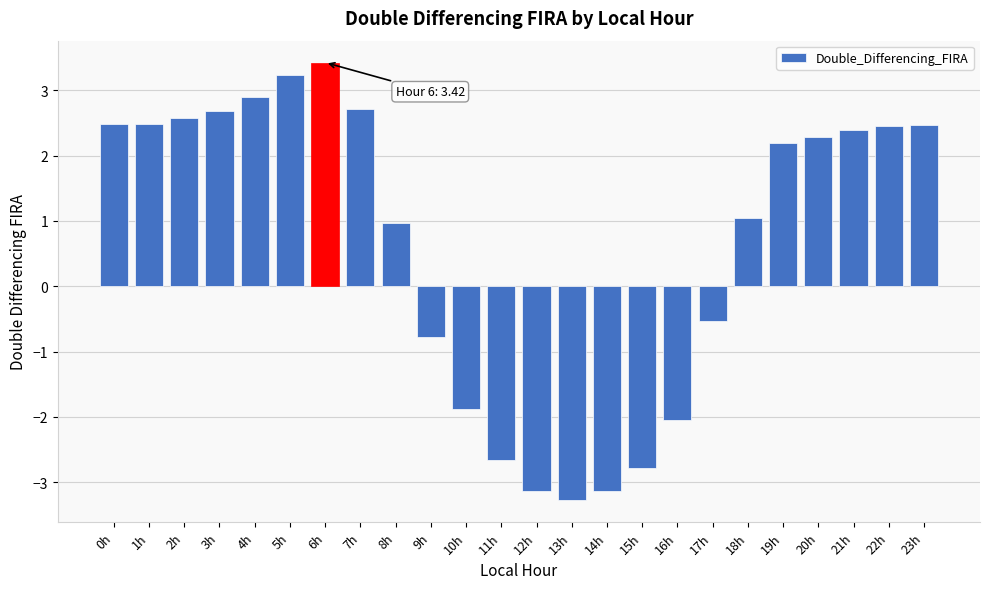

What is the smallest value displayed?

-3.3